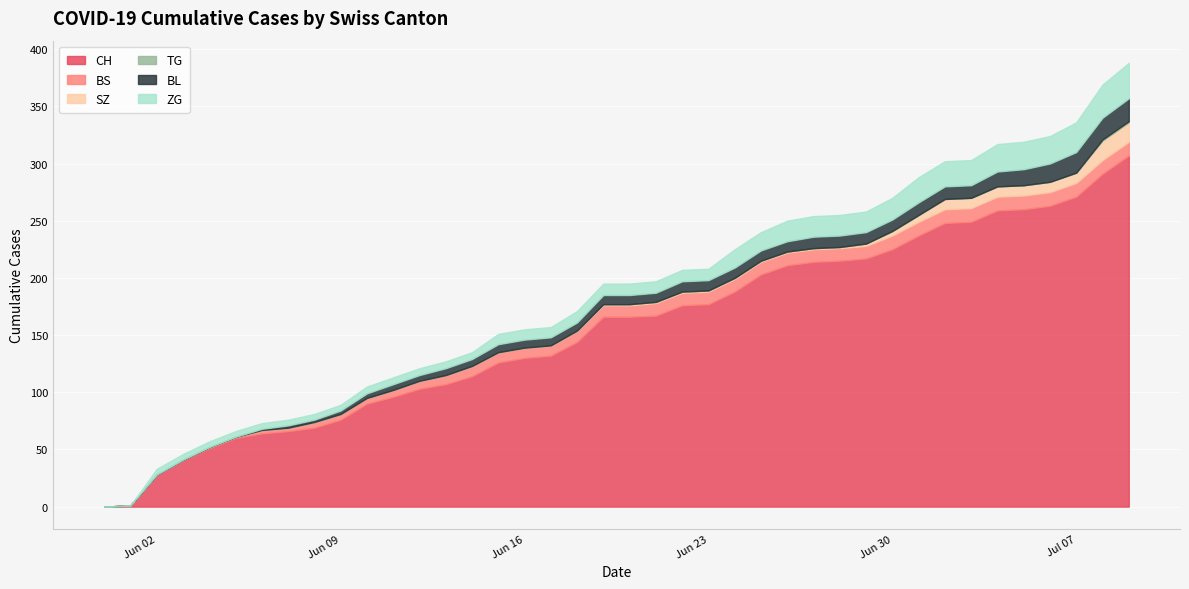

At which category is the sum across all series the highest?

2020-07-09